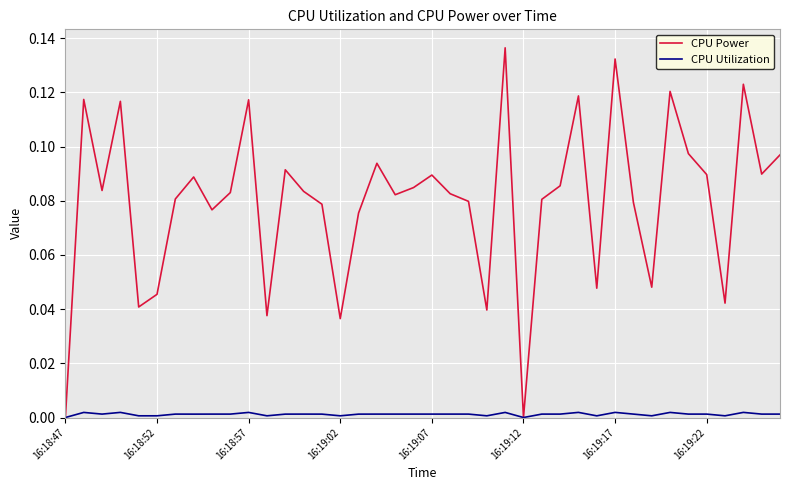

Which series has the largest range (max minus min)?

CPU Power